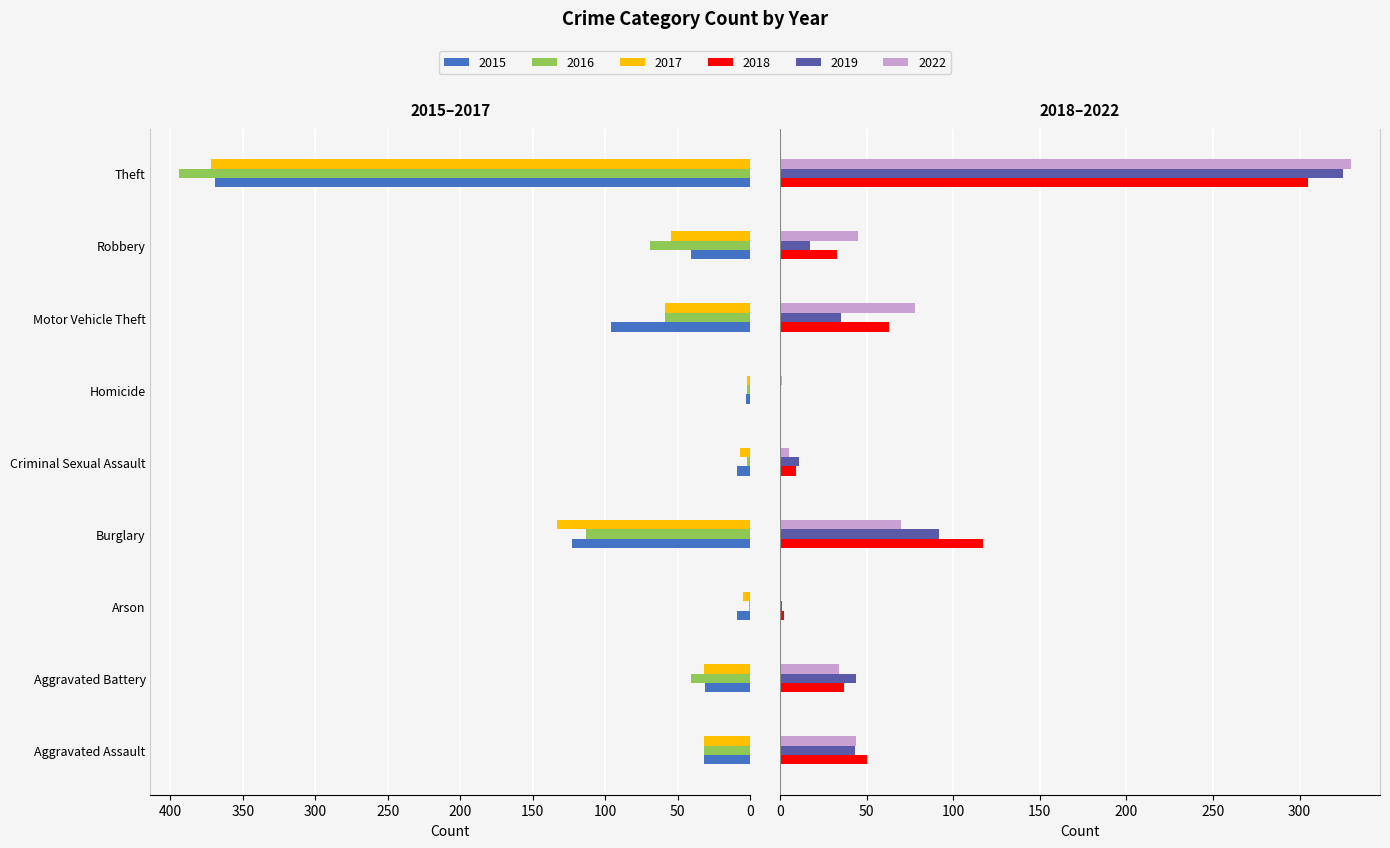

What is the average value of the 2018 series?

68